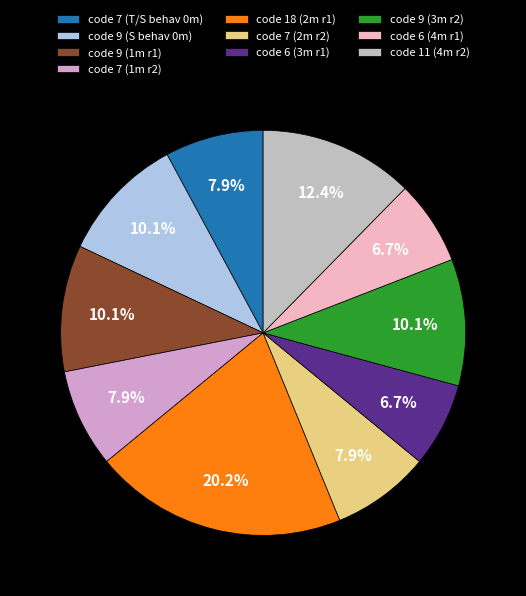

Approximately how many times larger is the value at code 9 (S behav 0m) compared to code 6 (3m r1)?

1.5